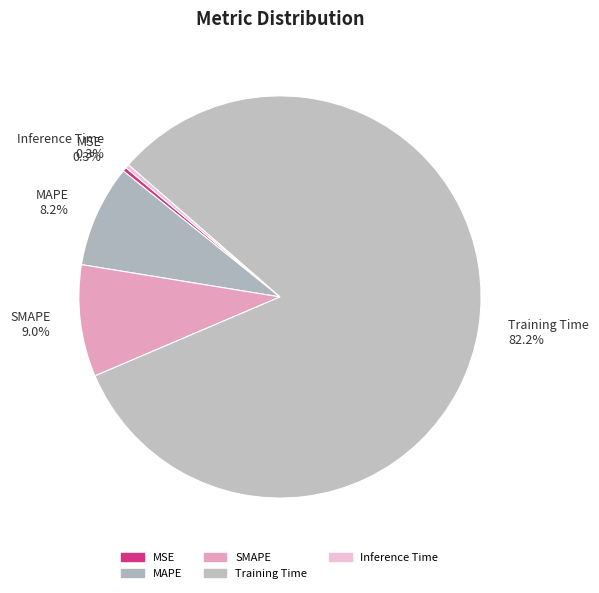

Which category accounts for the majority?

Training Time